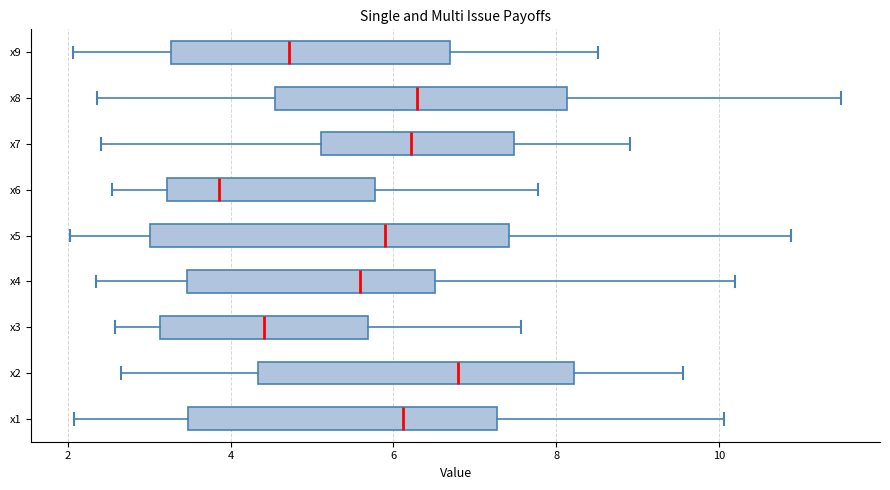

Which box's median line is the furthest to the right?

x2